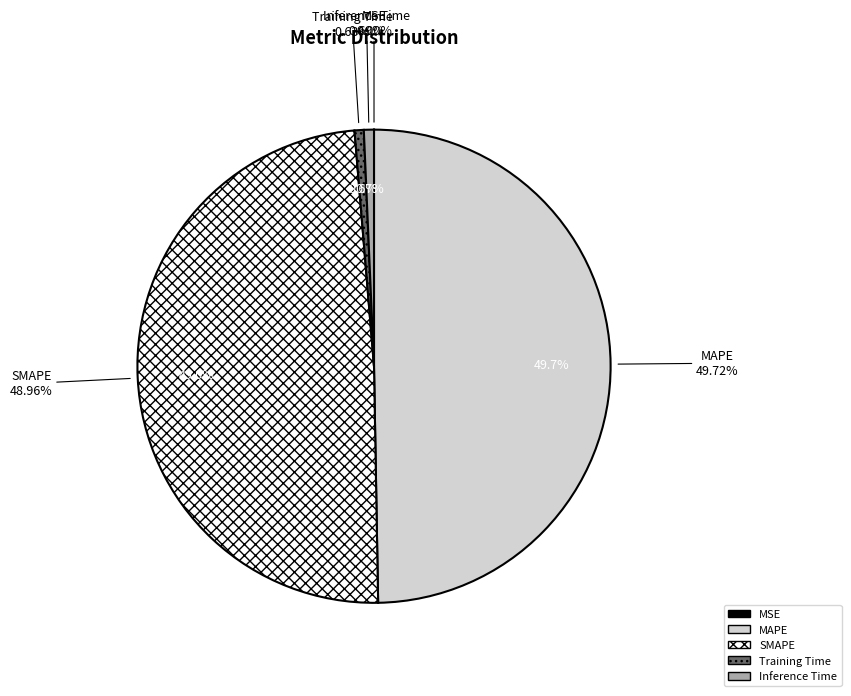

True or false: SMAPE accounts for 35% of the total.

False